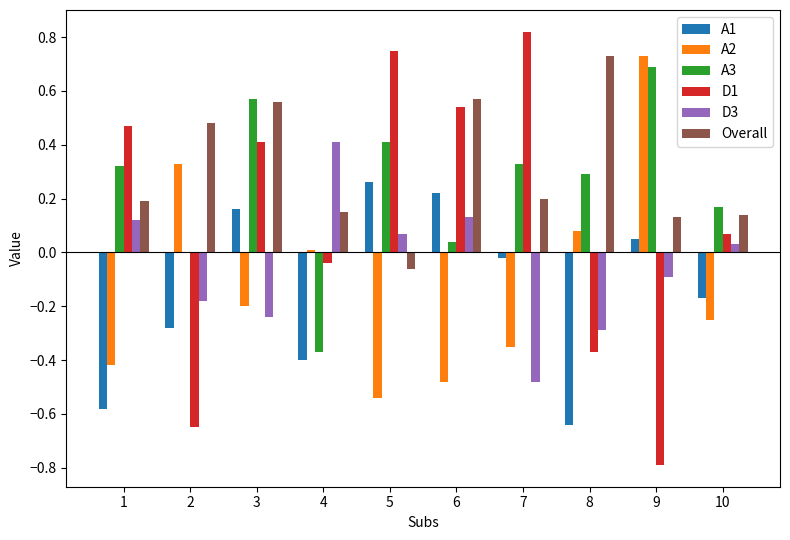

Which label corresponds to the largest value in the chart?

7